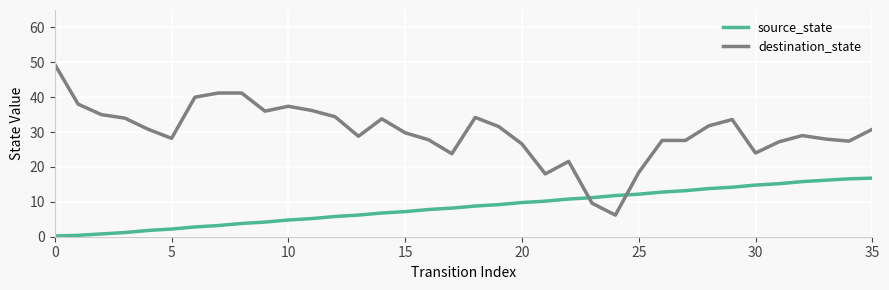

What is the lowest value of the destination_state series?

6.2